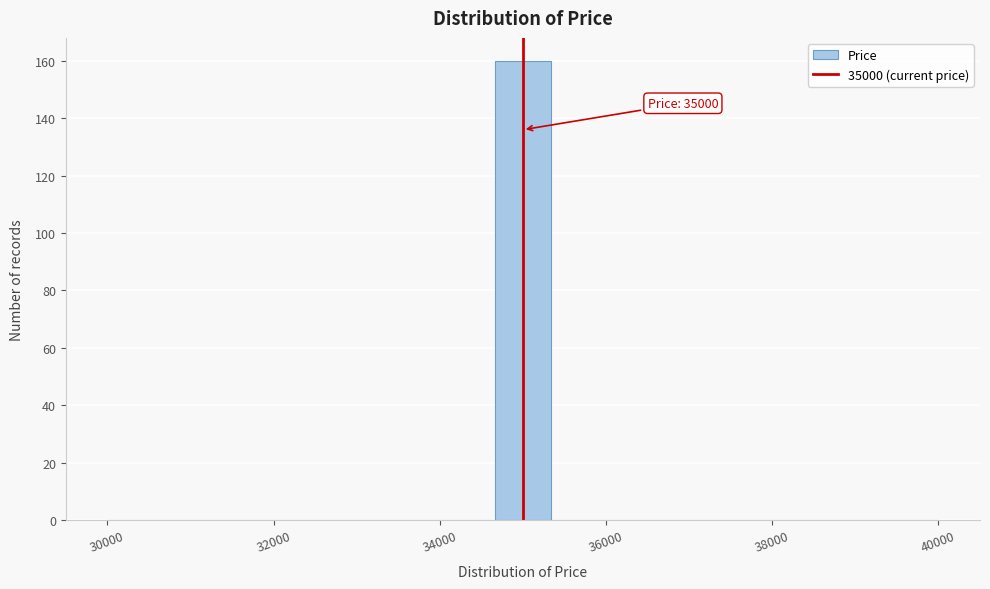

Read against the x-axis, roughly where is the centre of the tallest bar?

35000